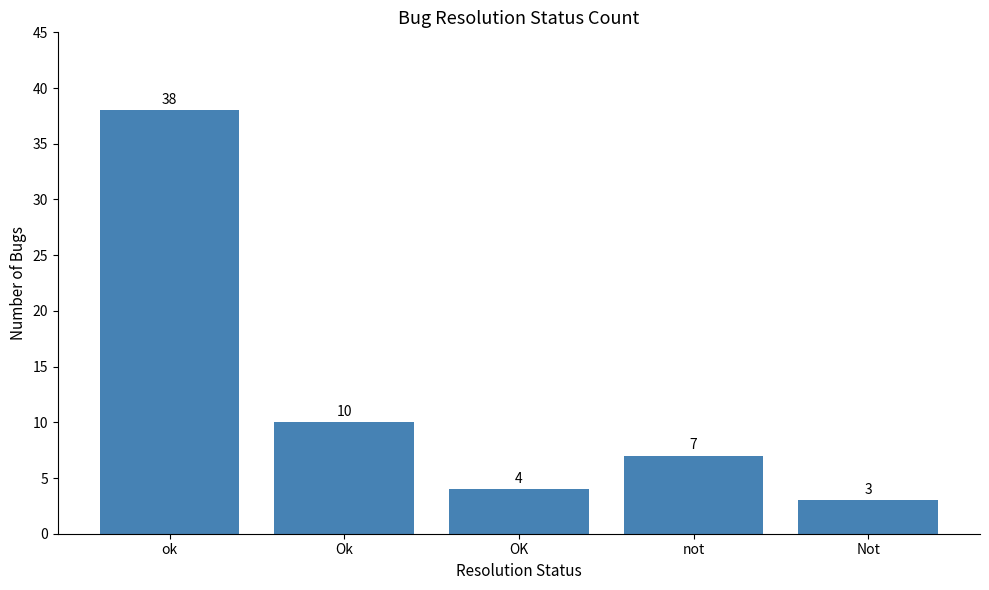

What is the difference between the values at not and Ok?

3